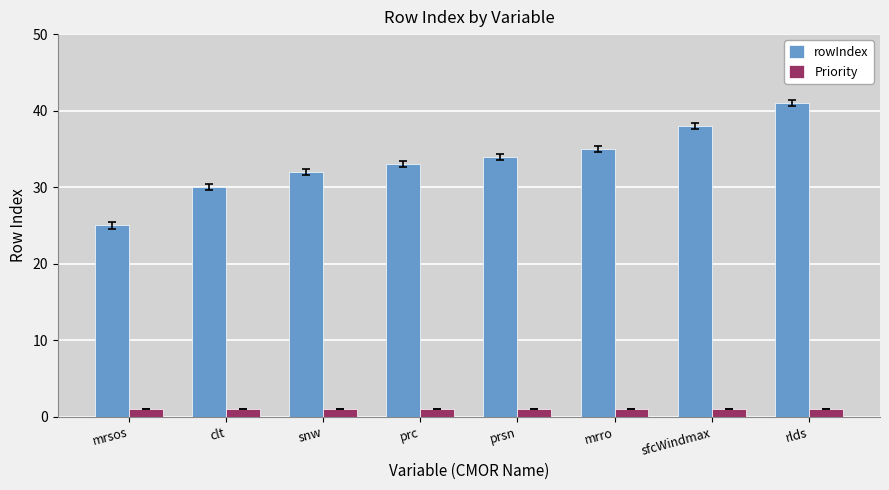

Is the value of Priority at snw greater than the value of rowIndex at mrsos?

No